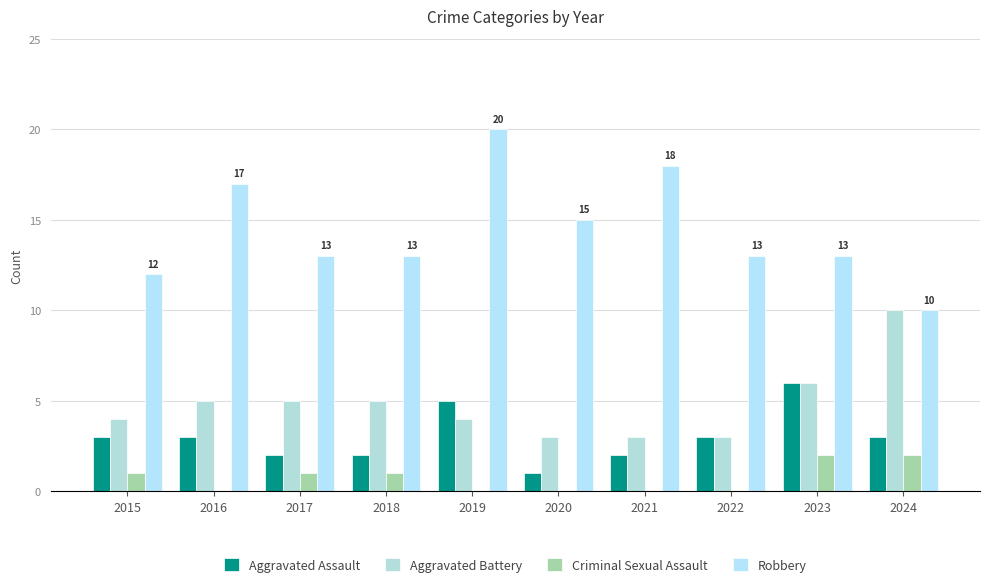

Which series has the largest range (max minus min)?

Robbery